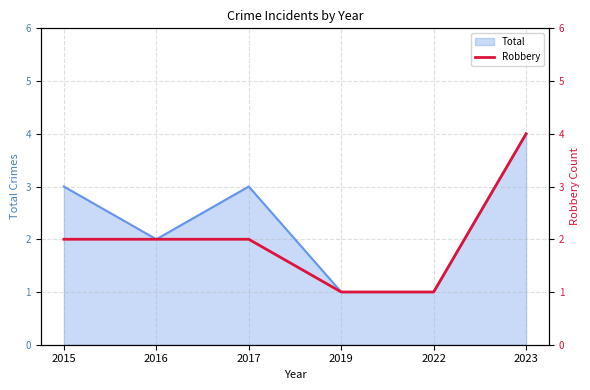

How many lines are shown in the chart?

1